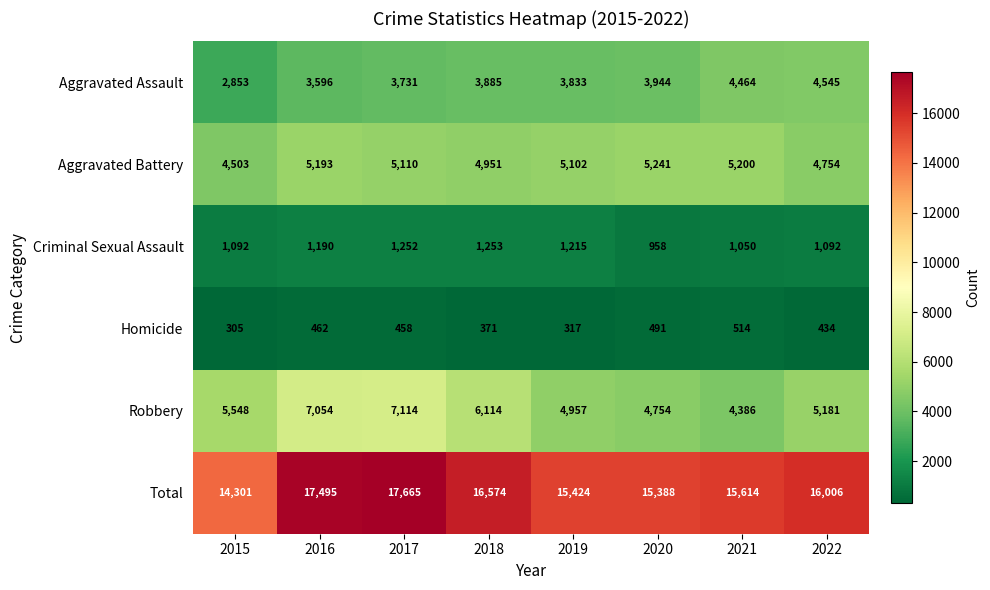

True or false: Aggravated Assault has a value of 5087 at 2016.

False